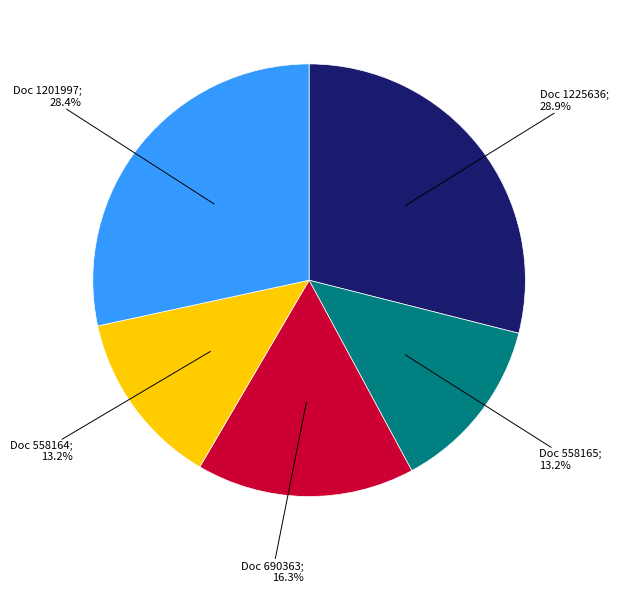

Does any single category account for the majority?

No